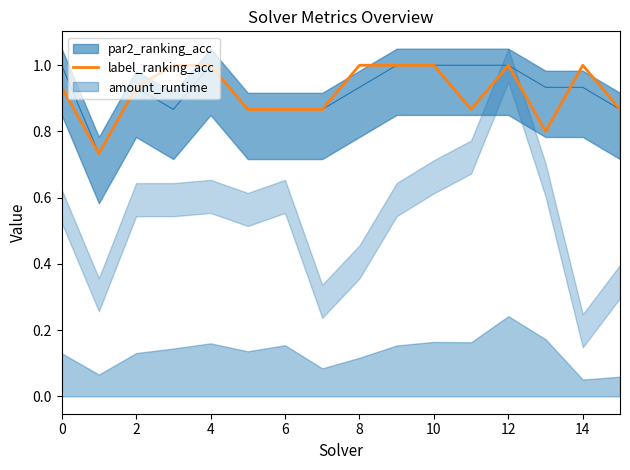

How many data points does each series have?

16